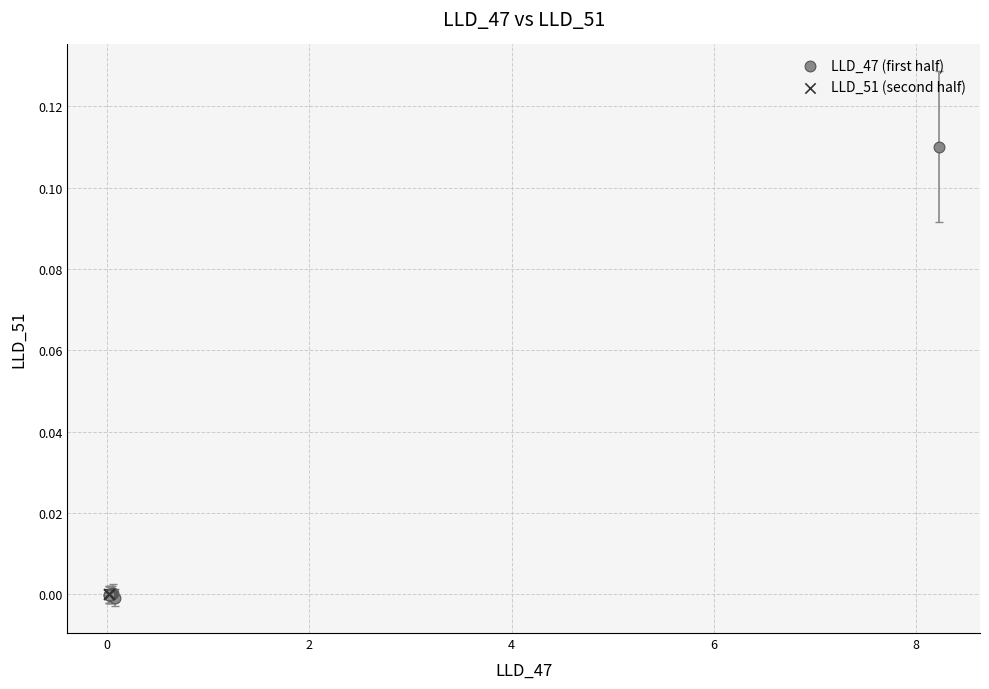

Which series contains the highest Y value?

LLD_47 (first half)